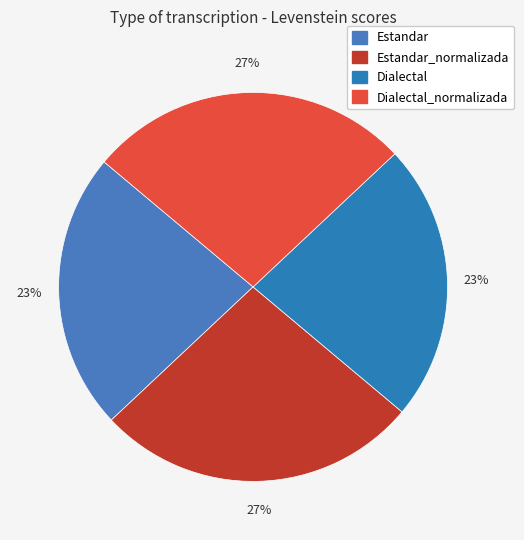

How many segments does this pie chart have?

4